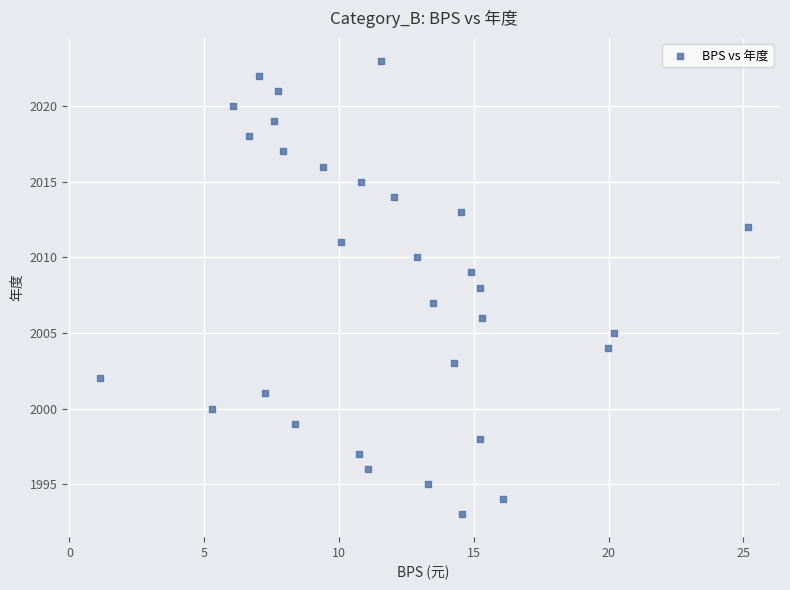

What is the range of Y values (max minus min)?

30